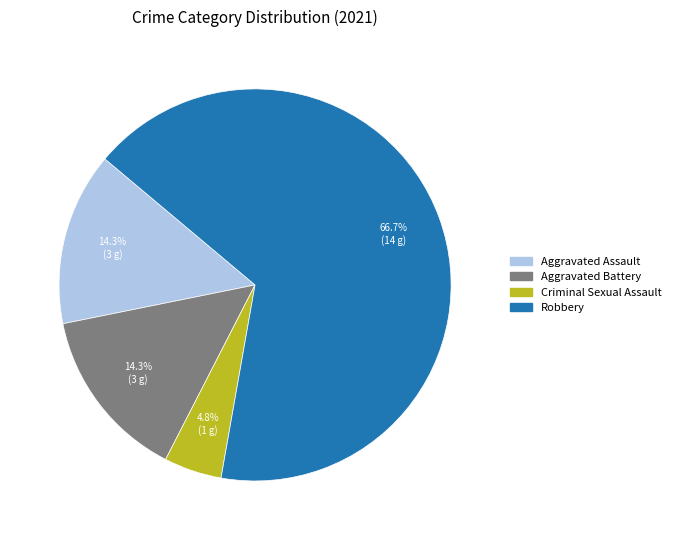

What is the smallest slice in the pie chart?

Criminal Sexual Assault